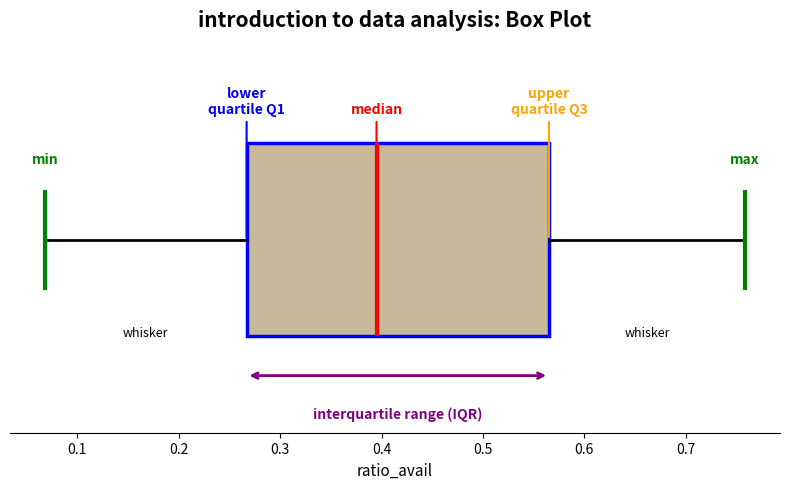

Where does the right whisker of the box end on the x-axis? The values are not printed on the chart, so give them approximately, as read against the axis.

0.76